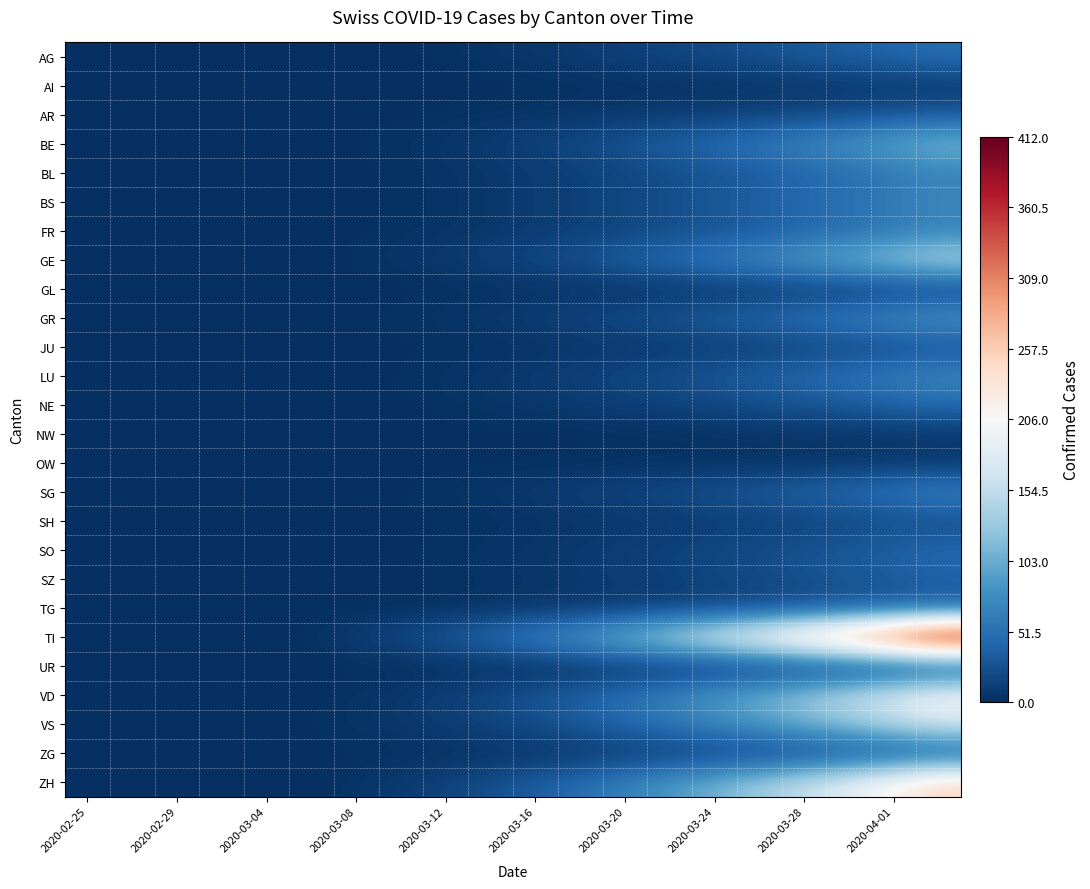

Which series has the largest range (max minus min)?

TI